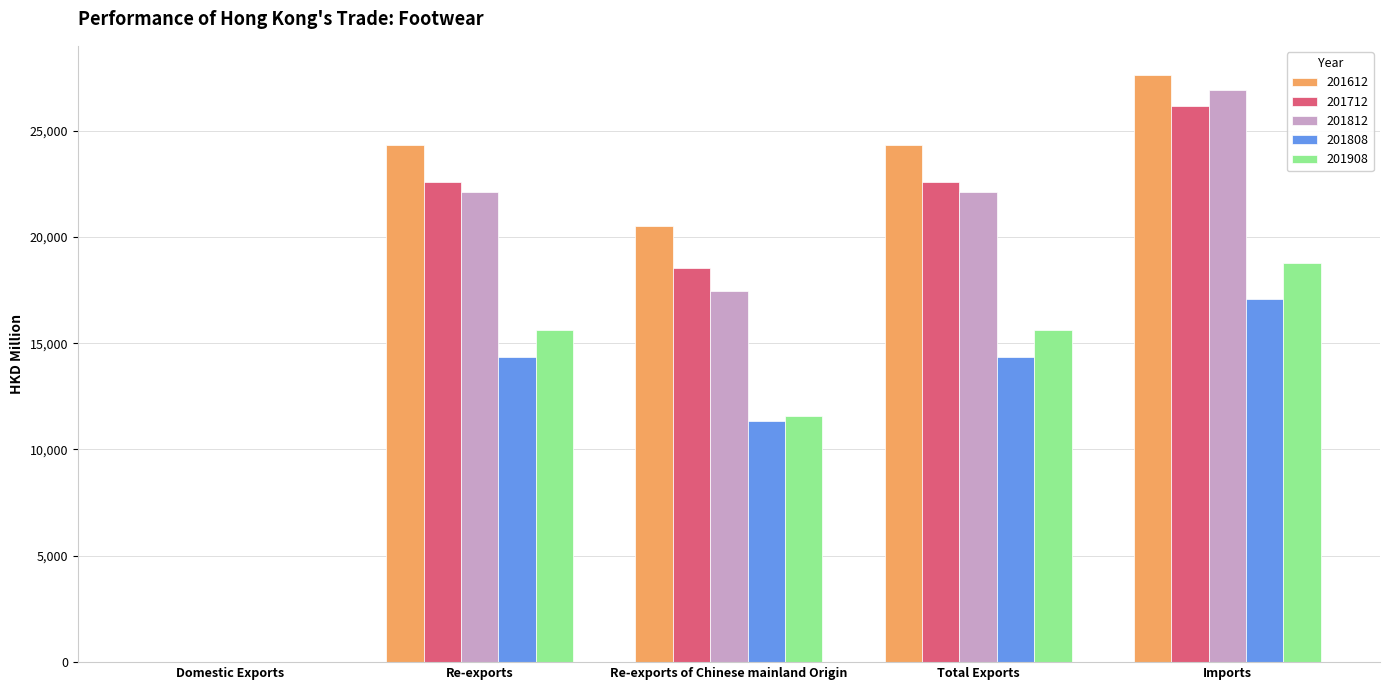

Which series has the largest total across all categories?

201612